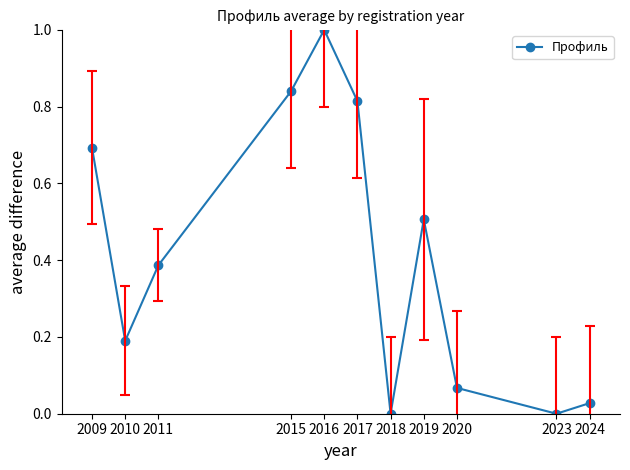

What is the average value?

0.4